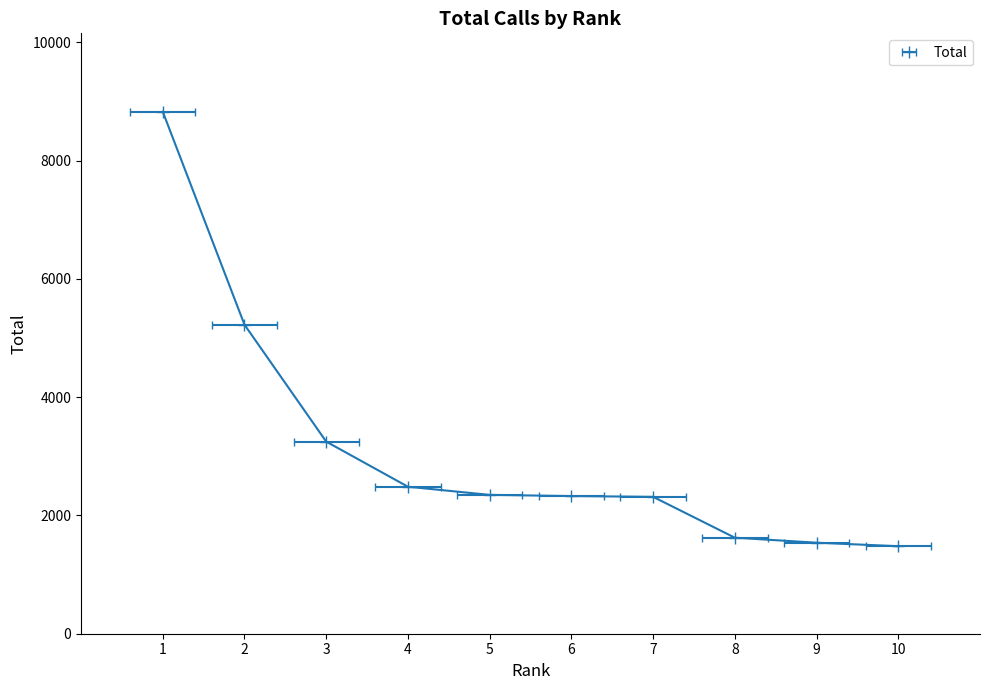

What is the difference between the second highest and minimum values?

3746